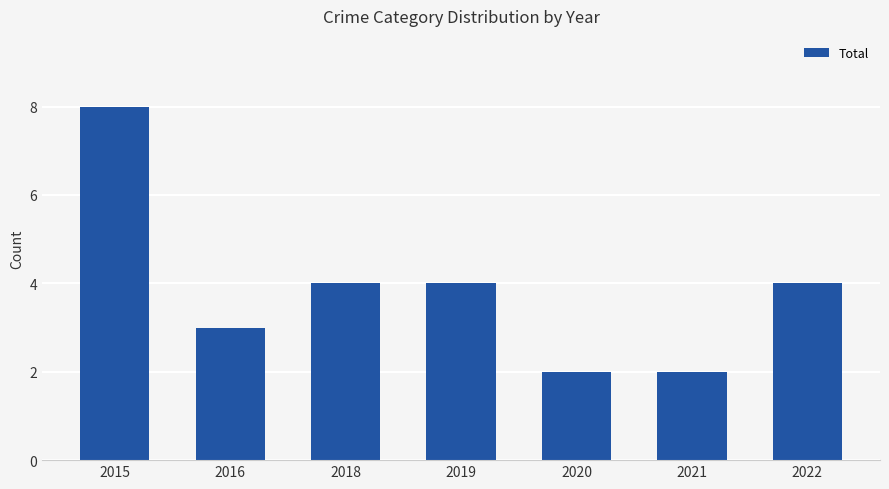

Which category has the highest value across all series?

2015